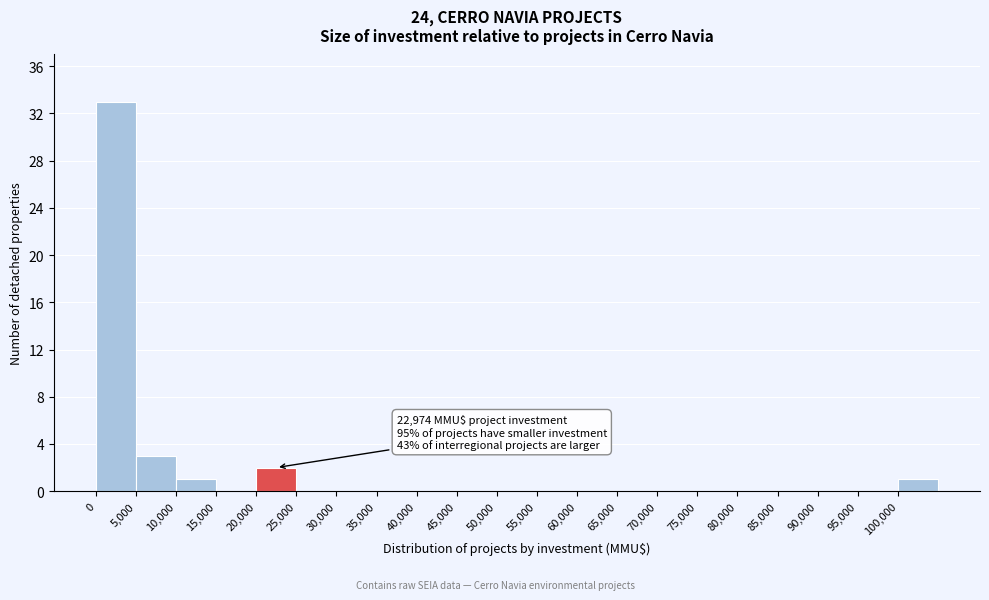

Over which range of the x-axis is the bar tallest?

0 to 5000